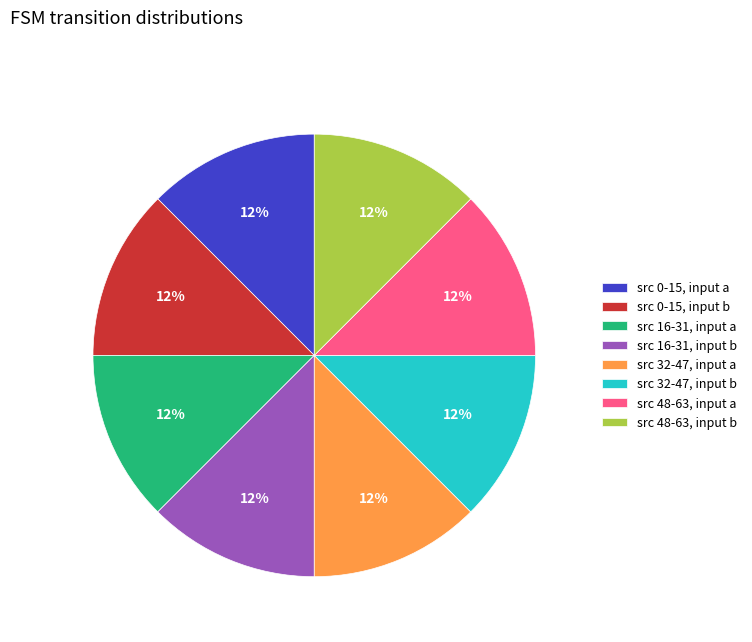

Is the sum of src 16-31, input a and src 0-15, input b greater than half?

No